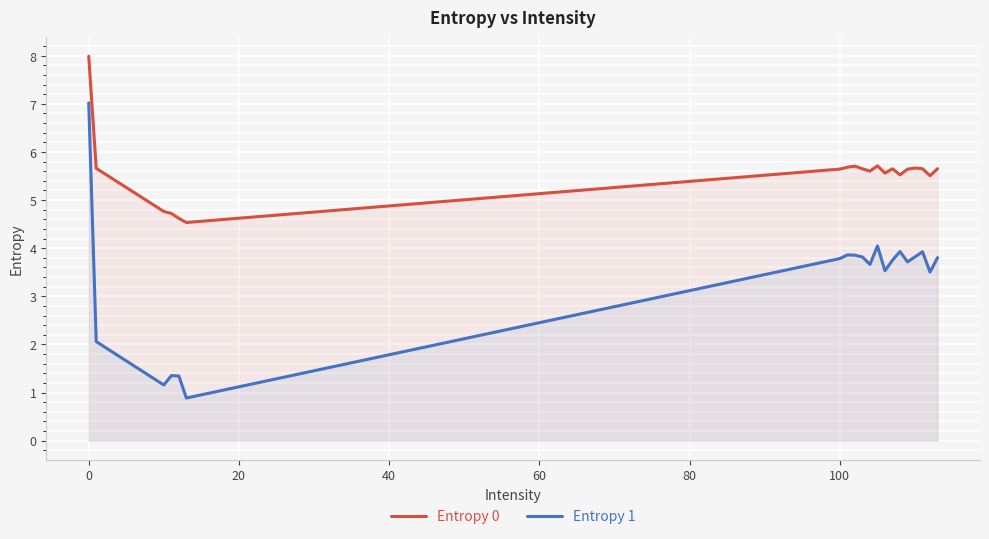

Which series has the largest total across all categories?

Entropy 0